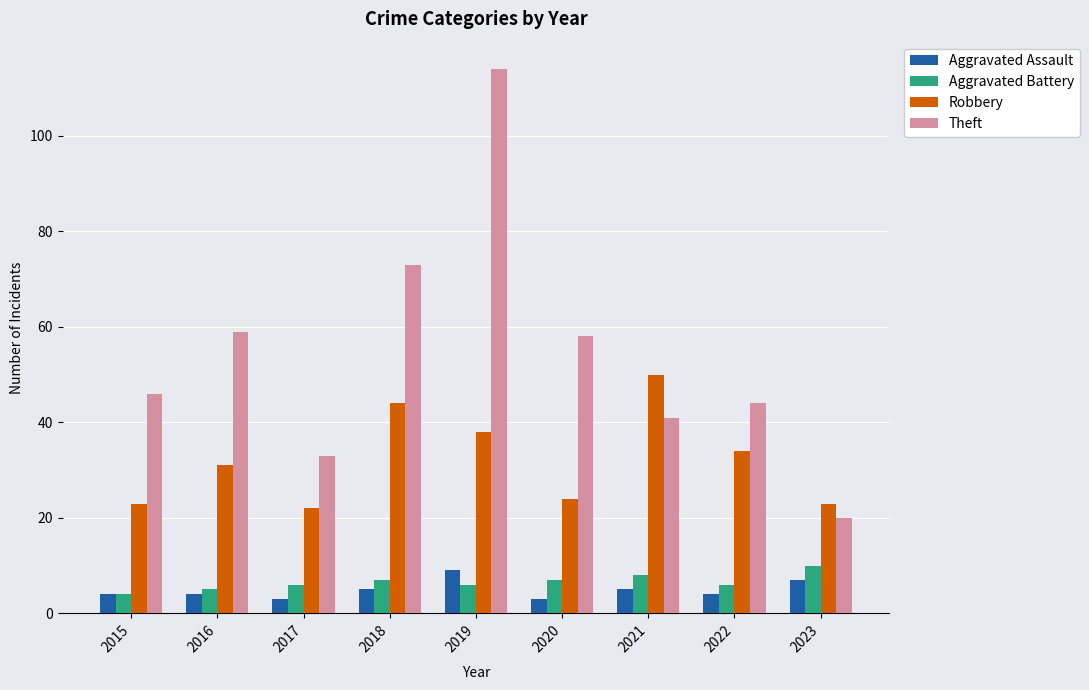

Read the Robbery value at 2023.

23